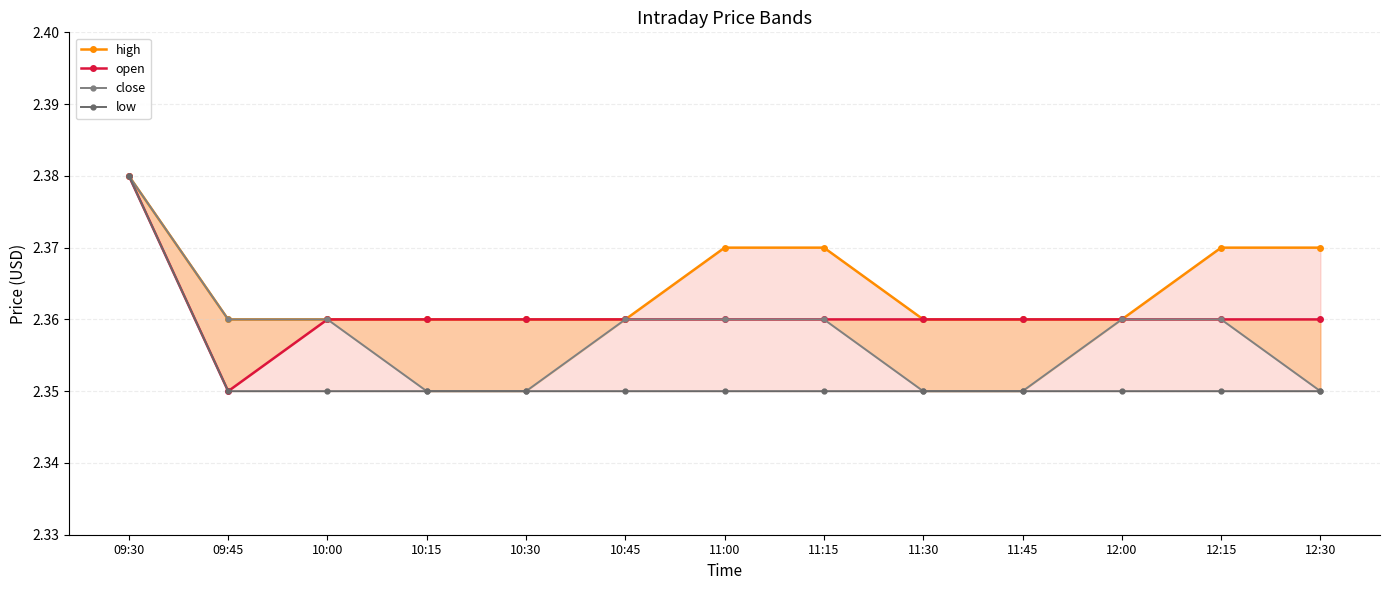

Is the value of close at 09:30 greater than the value of high at 12:30?

Yes